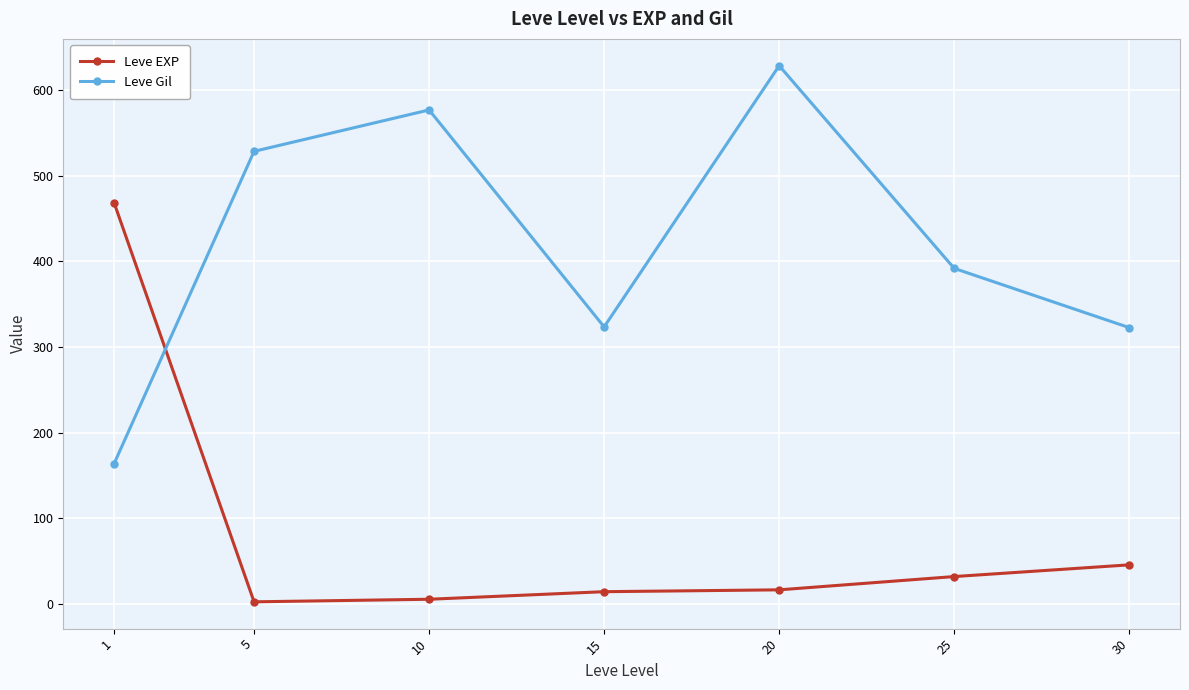

What is the difference between the highest and lowest values at 1?

305.0